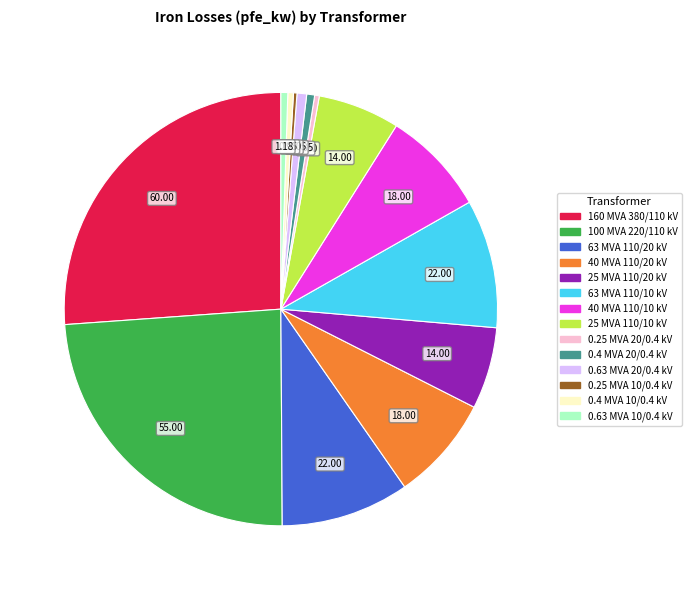

Does any single category account for the majority?

No